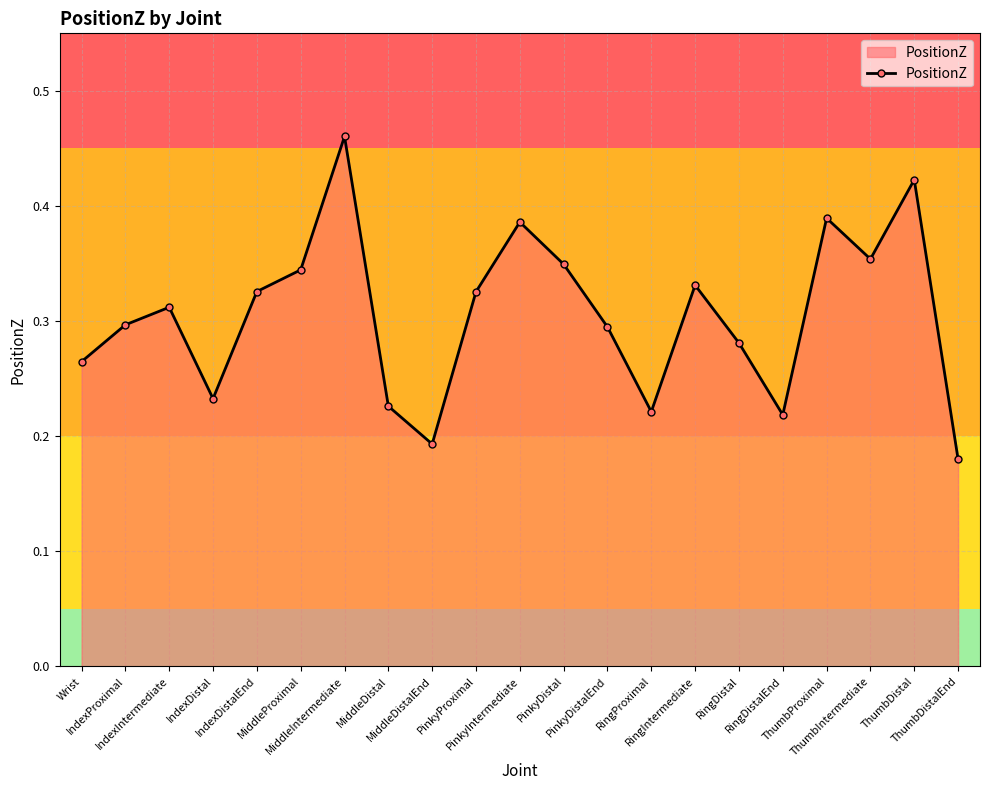

The chart shows a value of 0.1 at ThumbProximal. True or false?

False